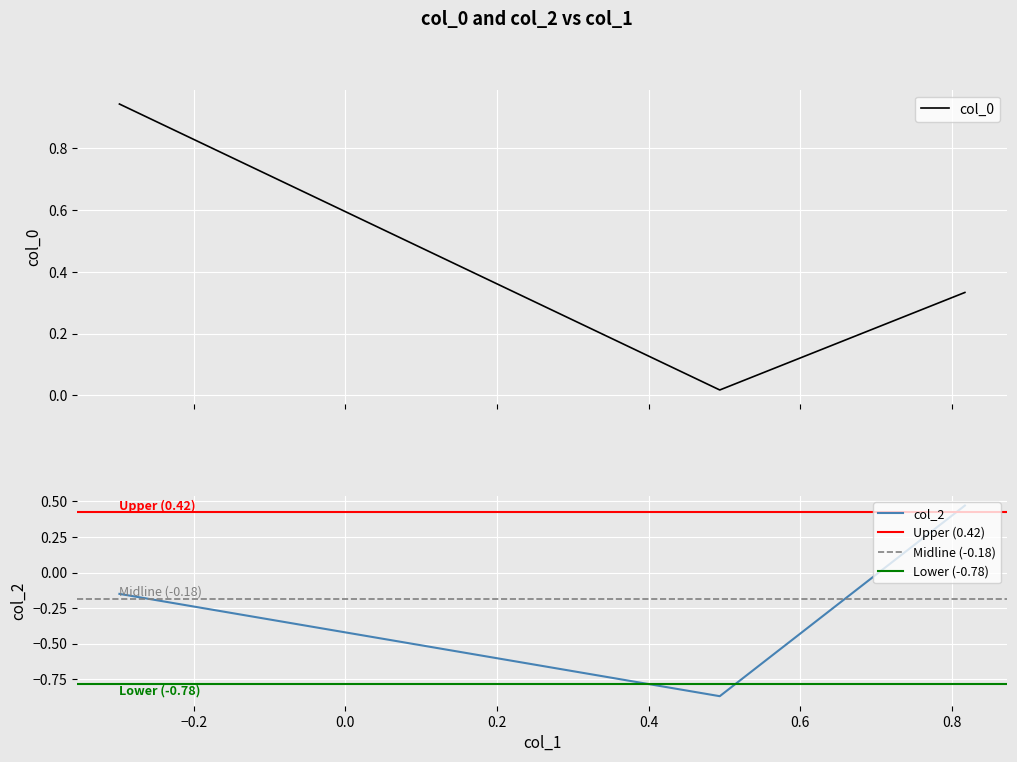

How many lines are shown in the chart?

2